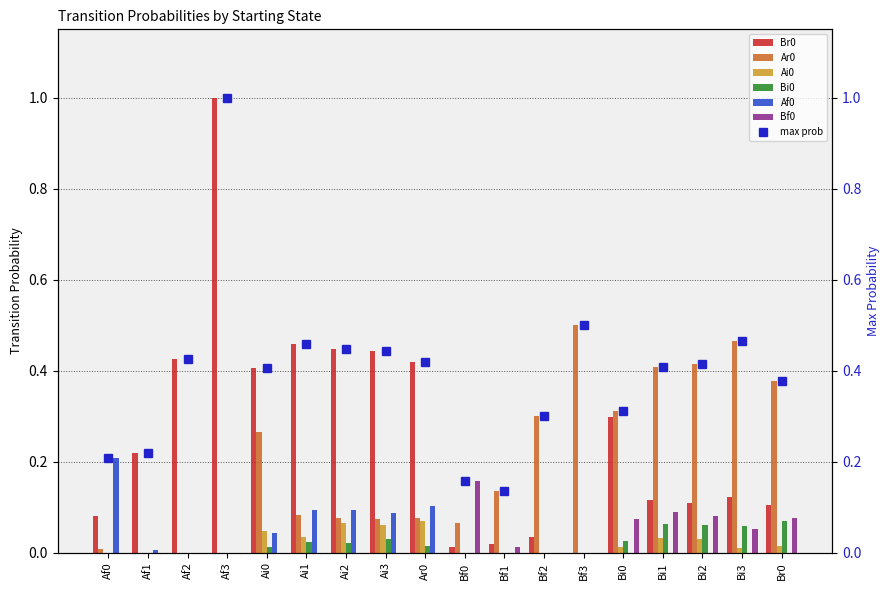

The value of Bf0 at Ar0 is 0.0. True or false?

True